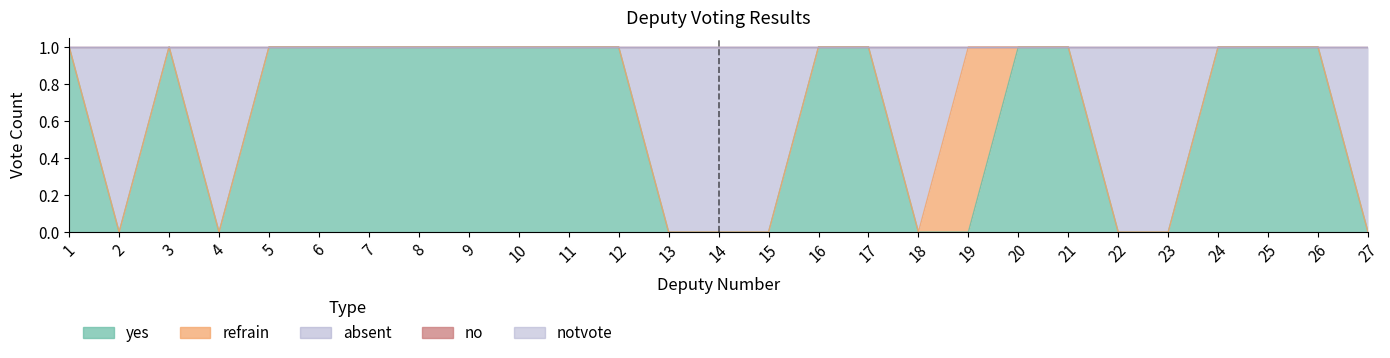

List the series in order of their peak value, lowest first.

no, notvote, yes, refrain, absent